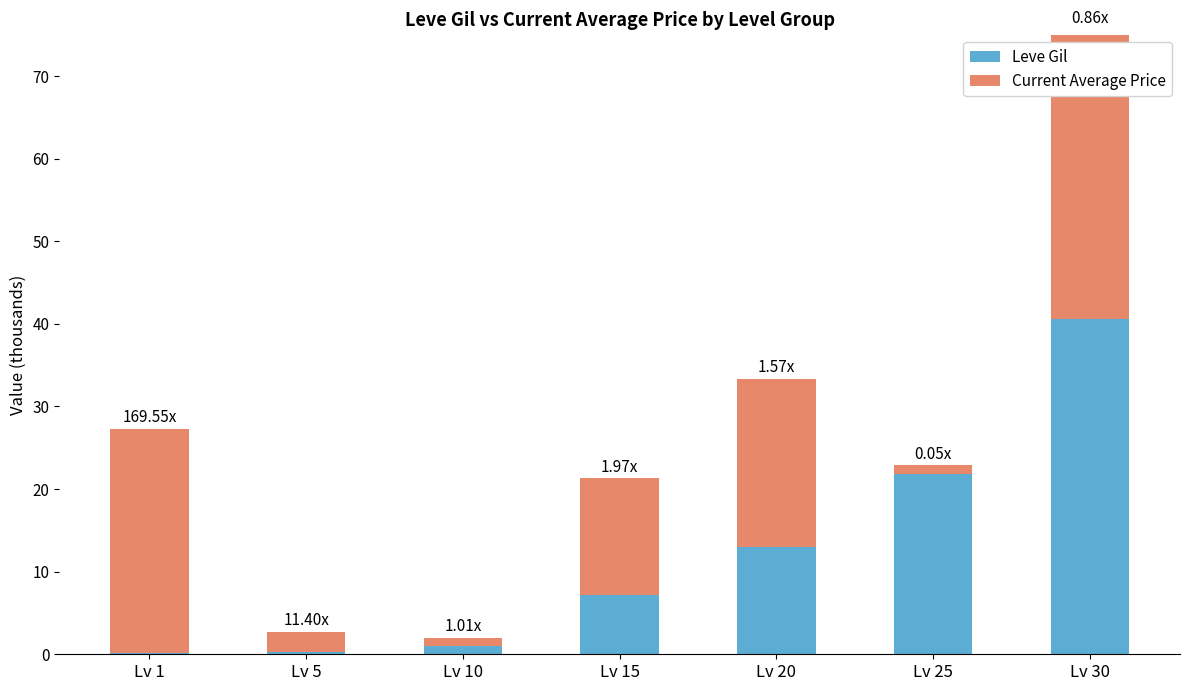

What are all the series names shown in the legend?

Leve Gil, Current Average Price